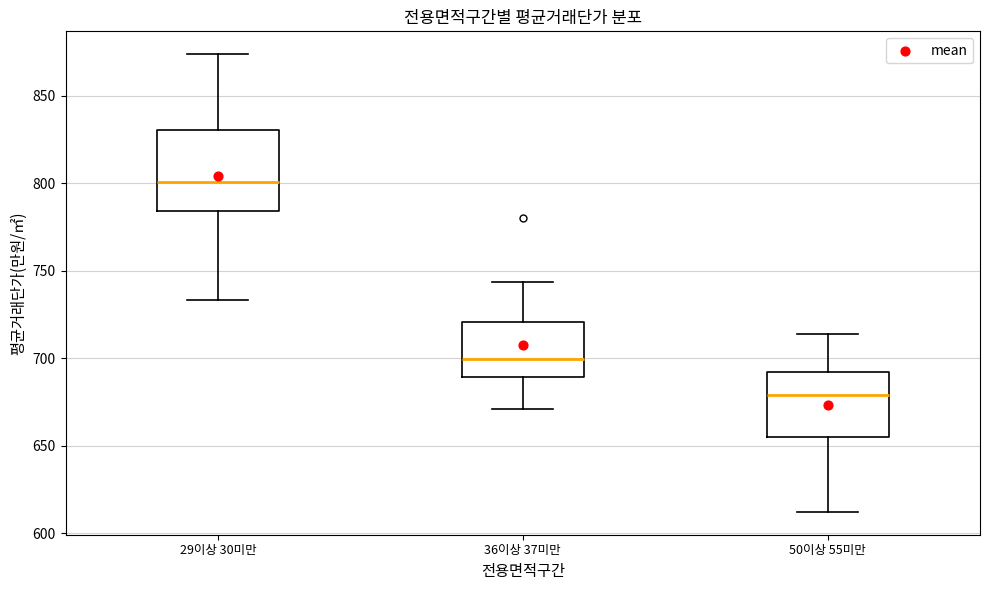

Where does the lower whisker of the box for 50이상 55미만 end on the y-axis? The values are not printed on the chart, so give them approximately, as read against the axis.

610